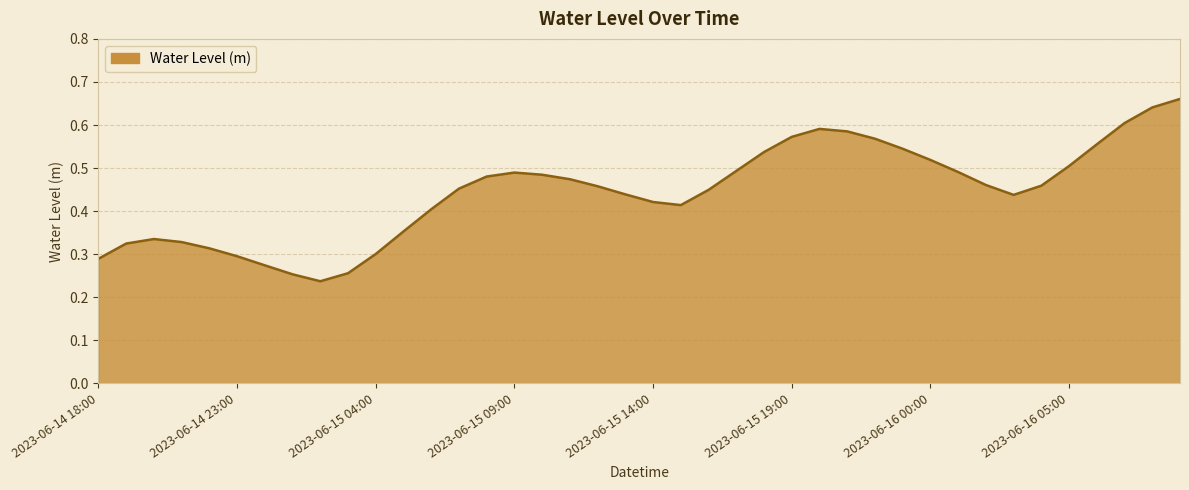

What is the minimum value shown in the chart?

0.2